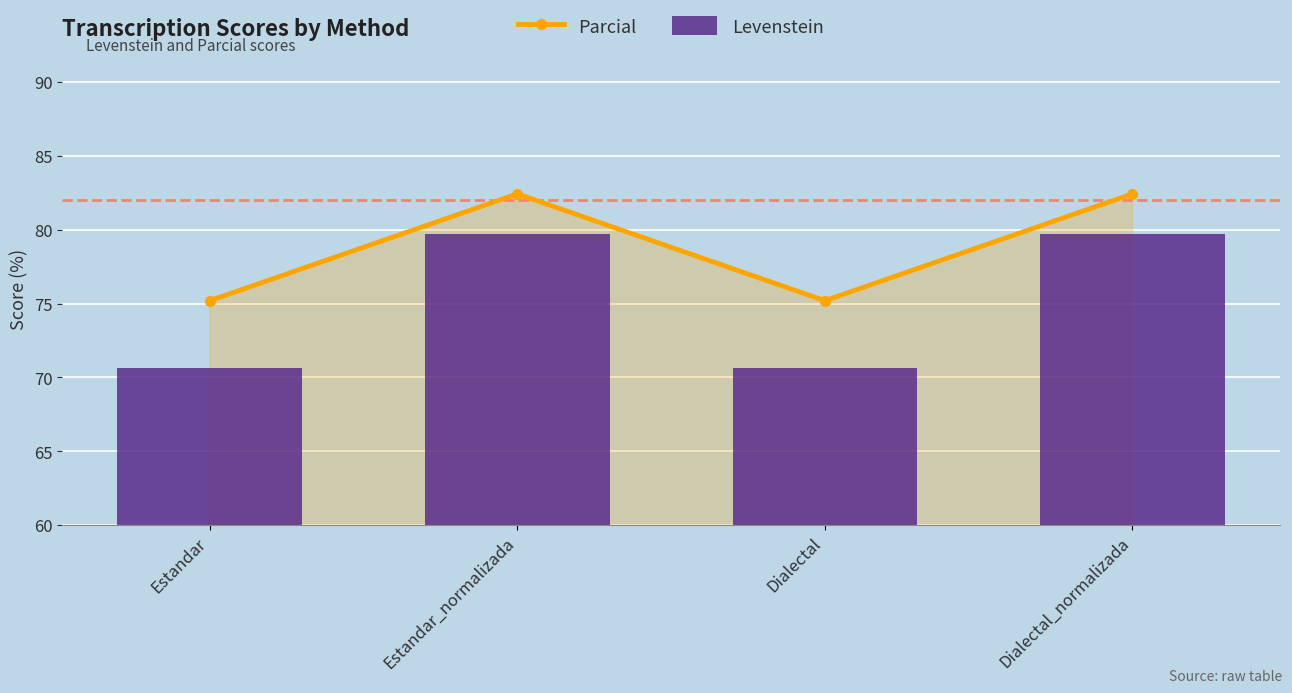

How many data points in Levenstein are above 79?

2